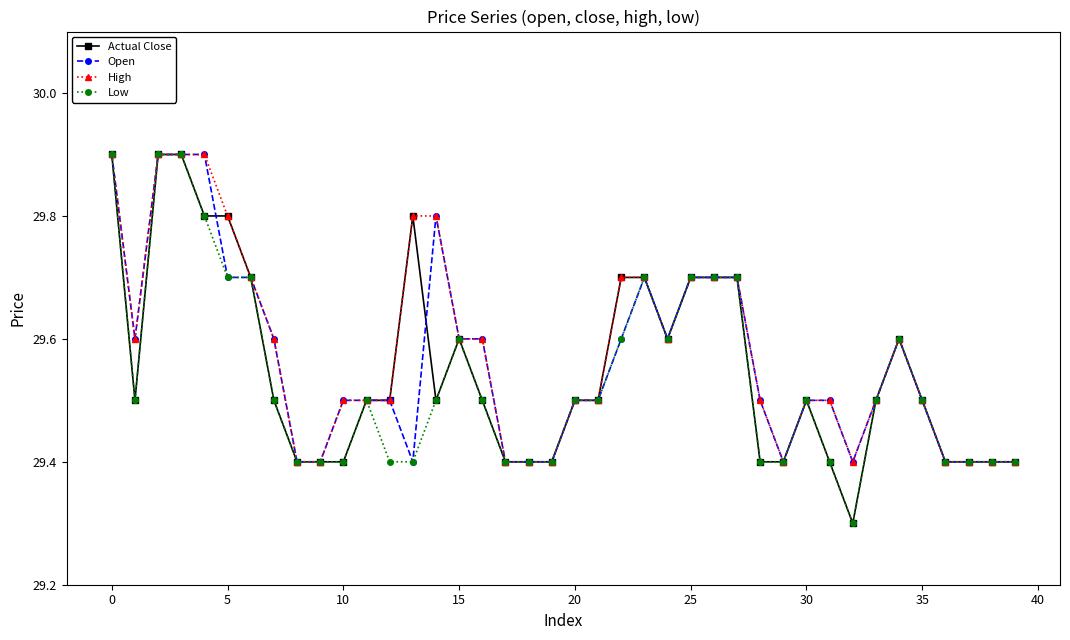

Count the Low values in the range 29 to 30.

40